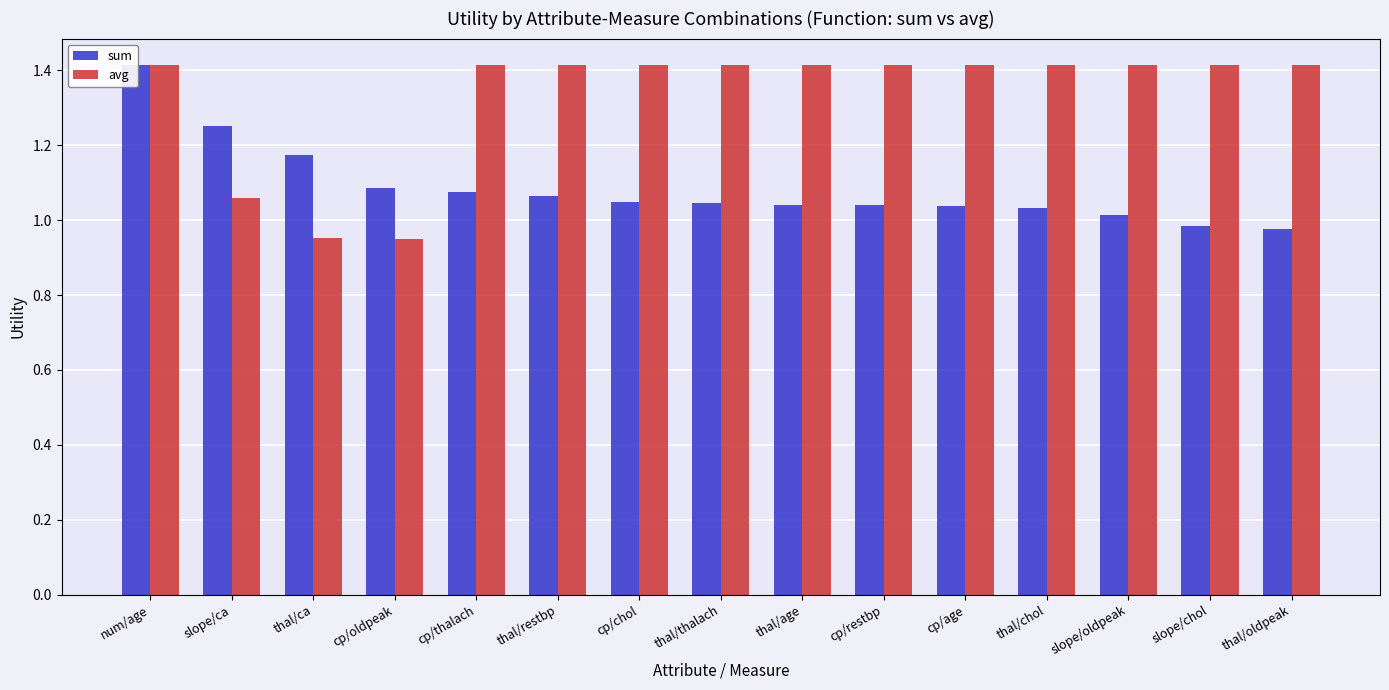

Which series has the largest total across all categories?

avg